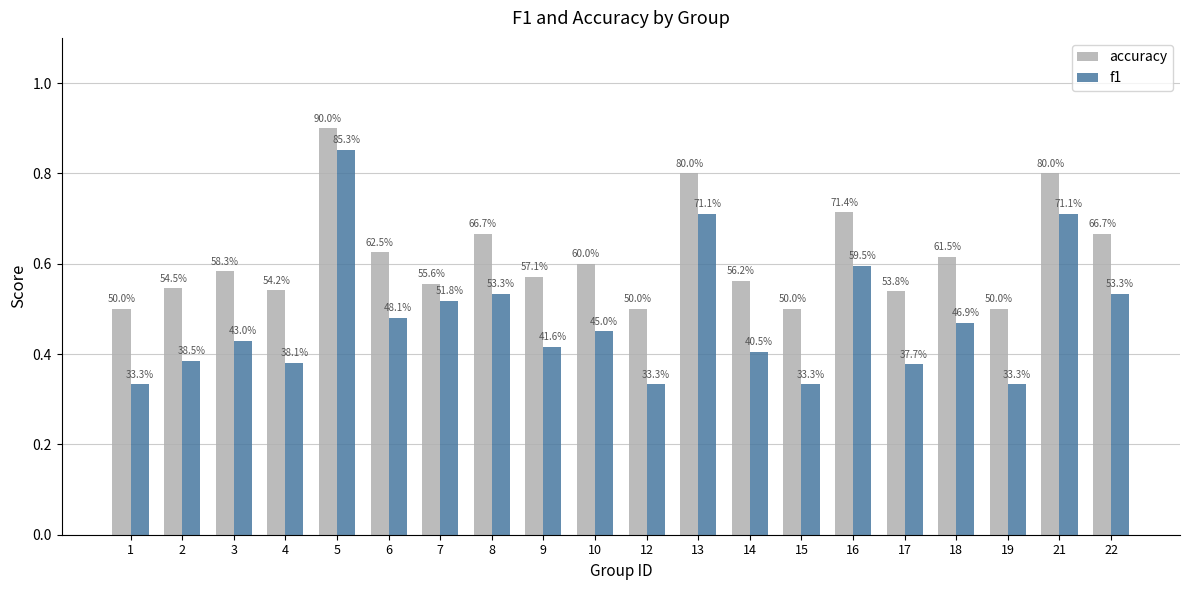

At which label is accuracy closest to 0?

1